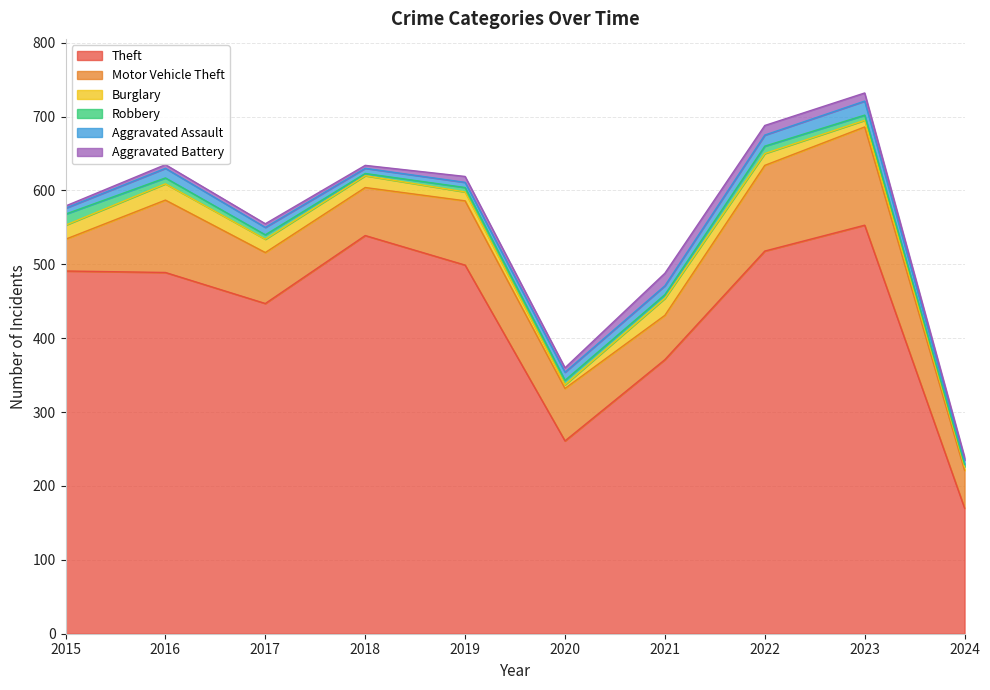

What is the minimum value shown in the chart?

3